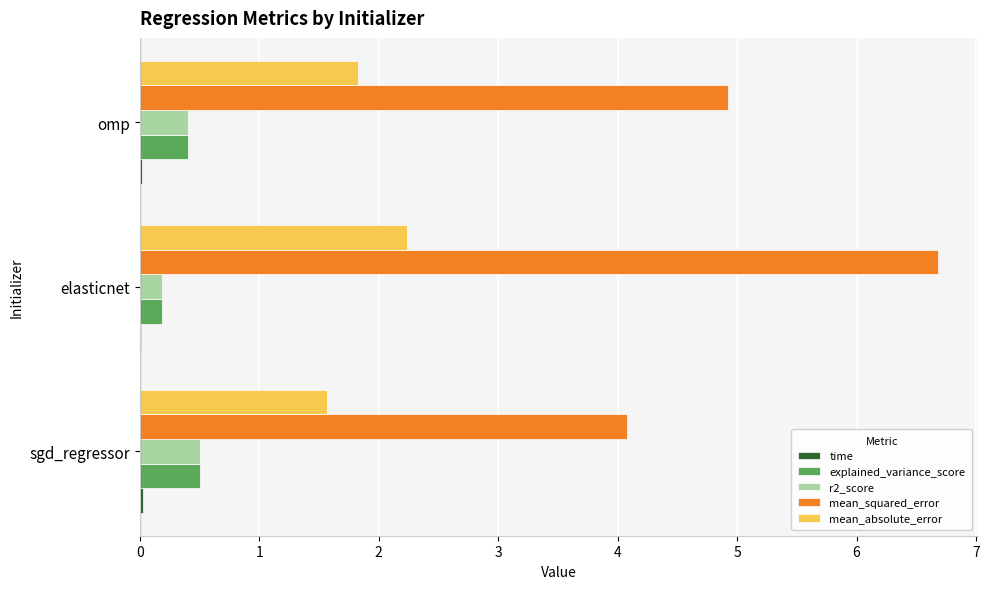

What is the sum of all explained_variance_score values?

1.1